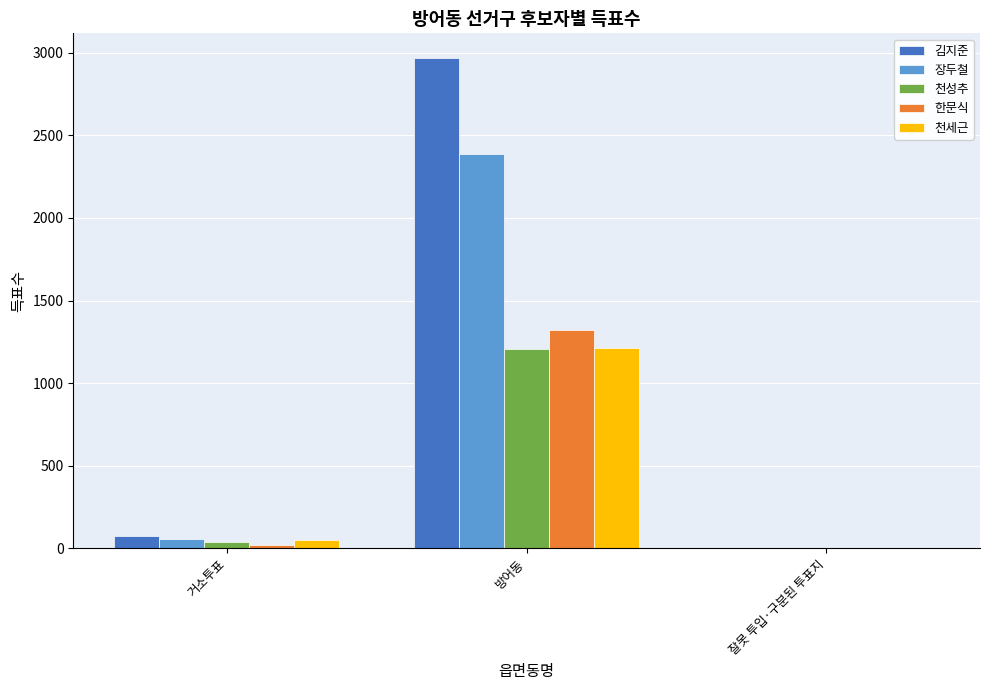

Which label corresponds to the largest value in the chart?

방어동